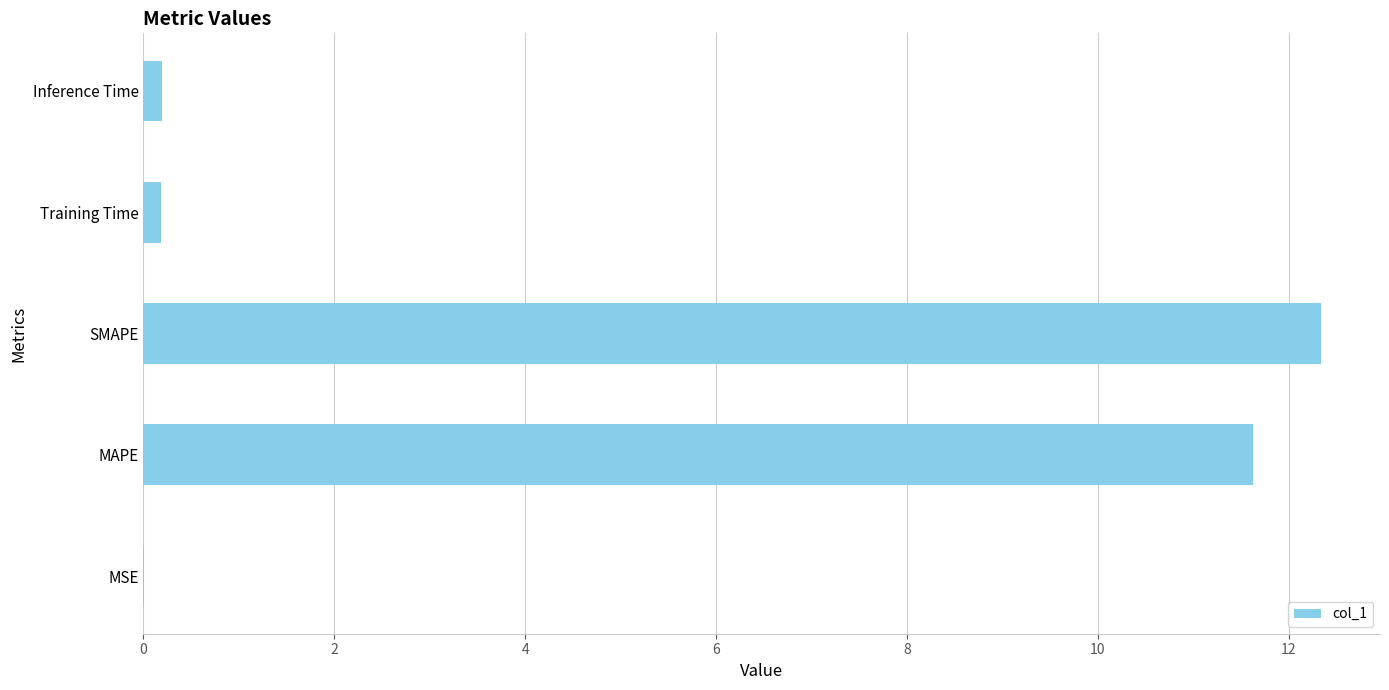

What is the sum of all values?

24.3